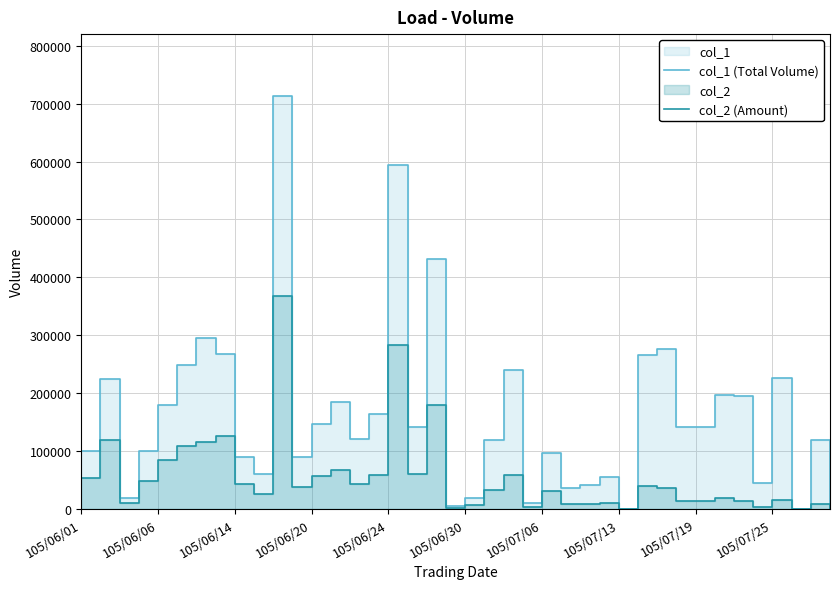

What is the highest value of the col_1 (Total Volume) series?

713000